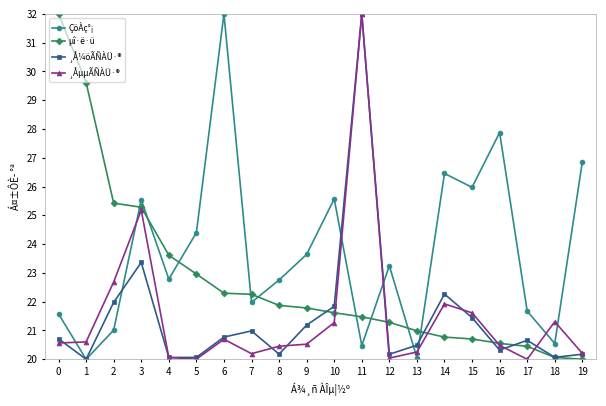

Between 6 and 13, which series saw the biggest shift?

ÇöÀç°¡